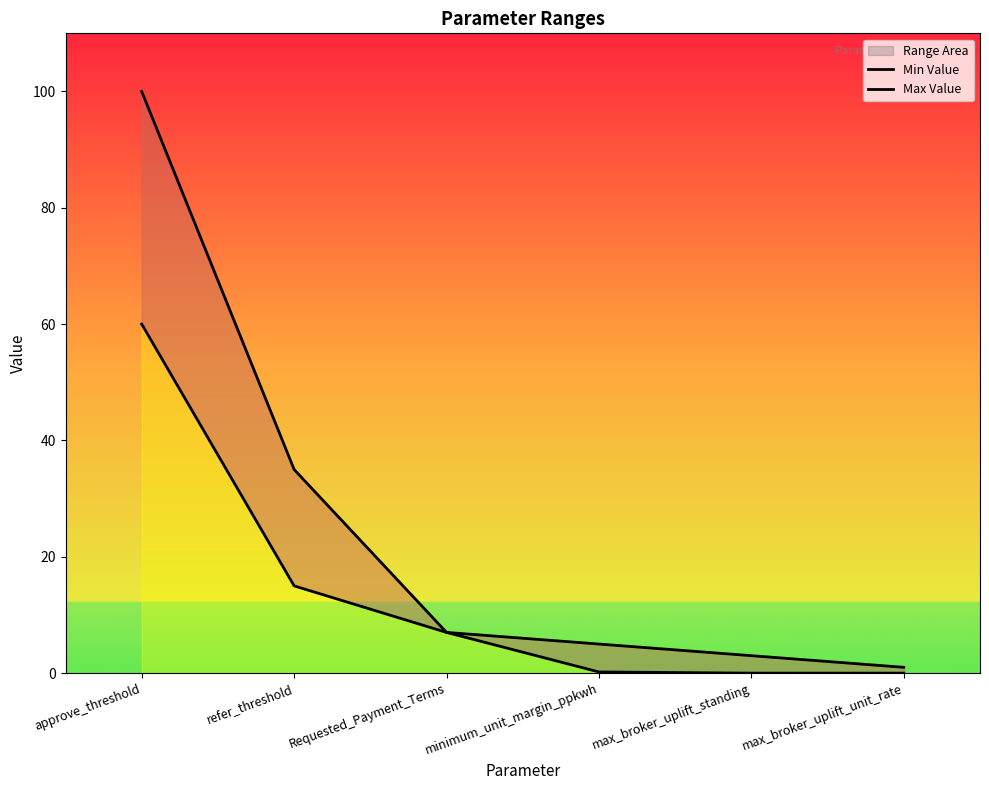

Reading left to right, what are all the values shown in this chart?

Min Value: 60.0	15.0	7.0	0.2	0.0	0.0
Max Value: 100.0	35.0	7.0	5.0	3.0	1.0